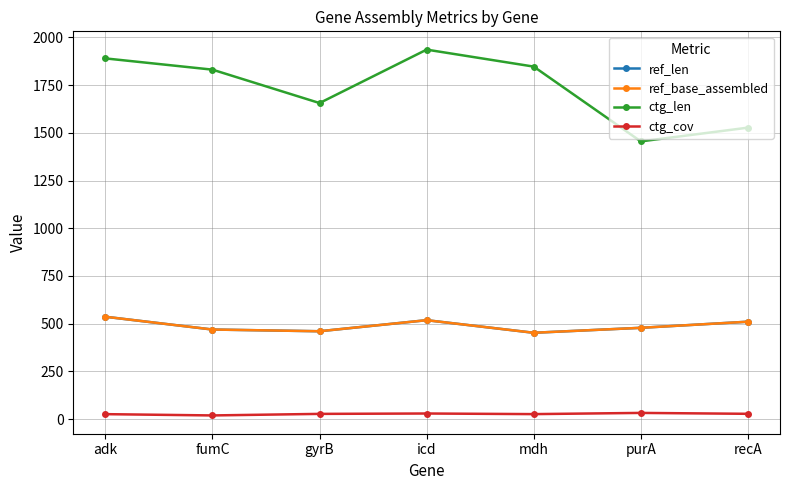

What is the maximum value for ref_base_assembled?

536.0